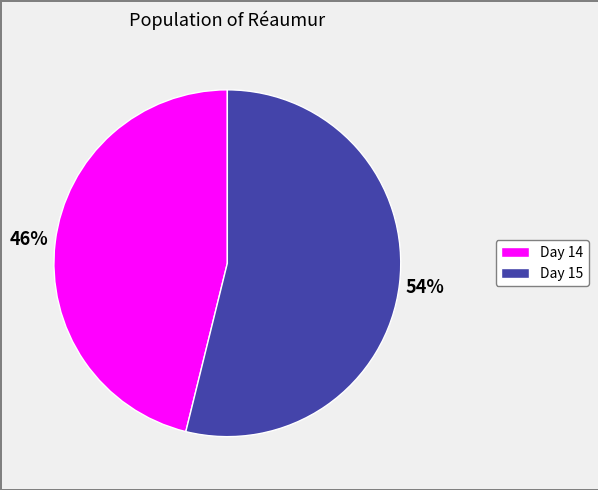

Does any single category account for the majority?

Yes